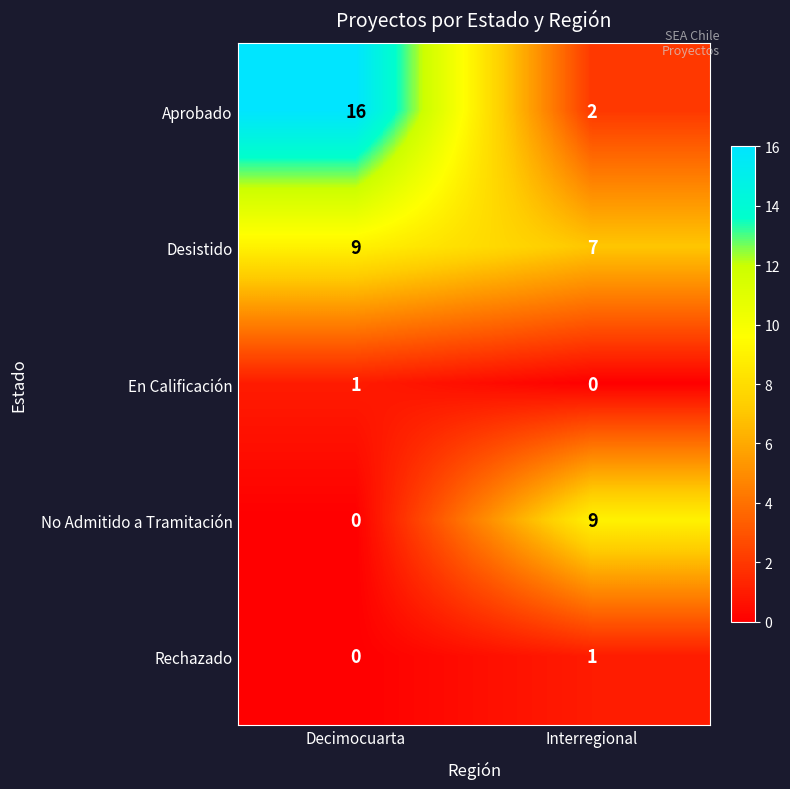

The No Admitido a Tramitación series shows 2 at Interregional. True or false?

False